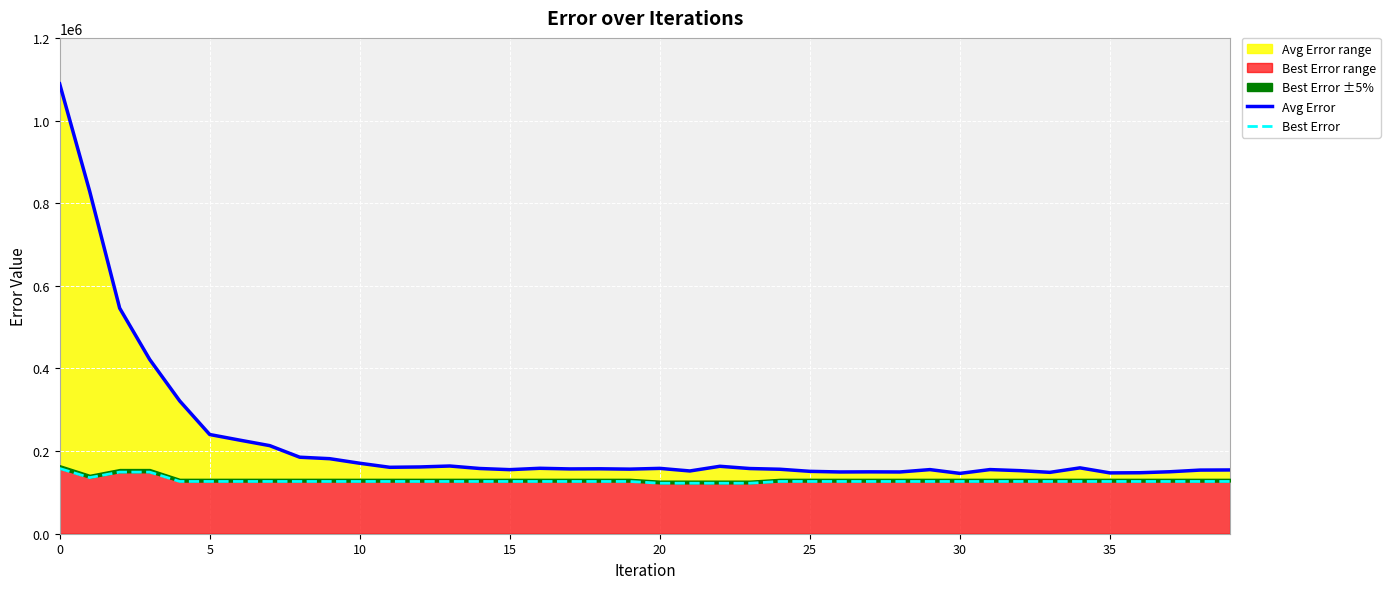

True or false: Best Error has more than 2 points higher than both neighbors.

False